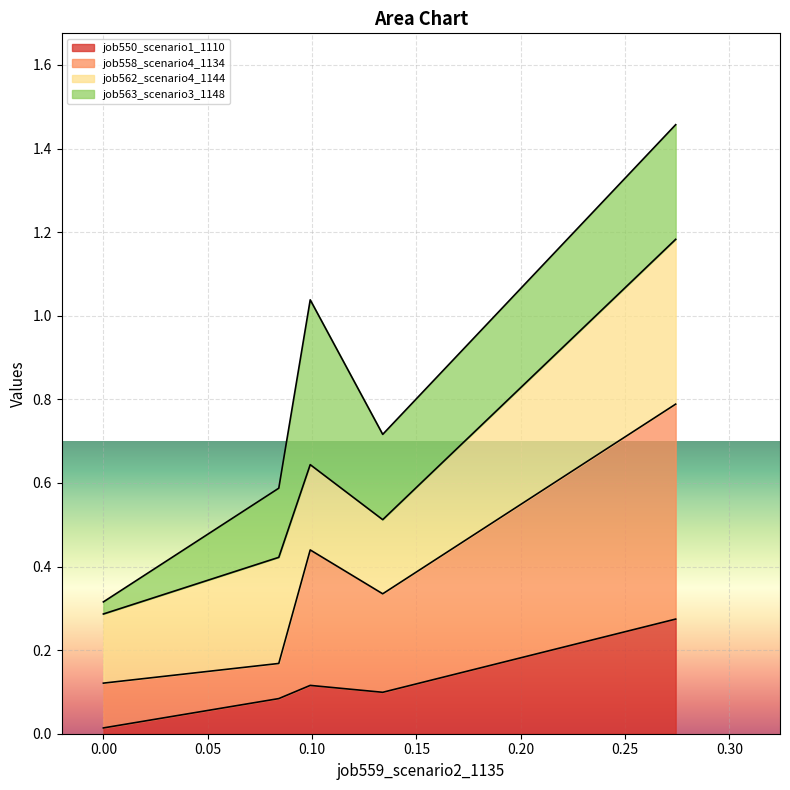

Does the chart display data point markers on the line(s)?

No